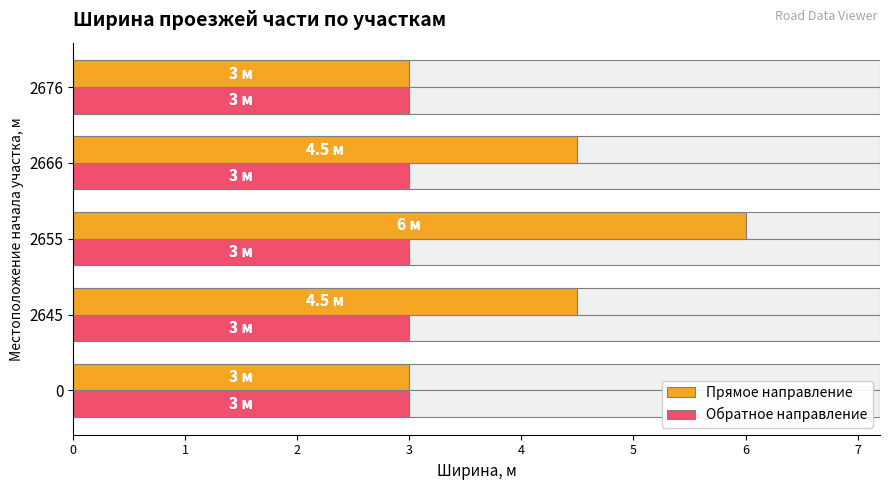

Is it true that Прямое направление equals 10.4 at 2655?

False